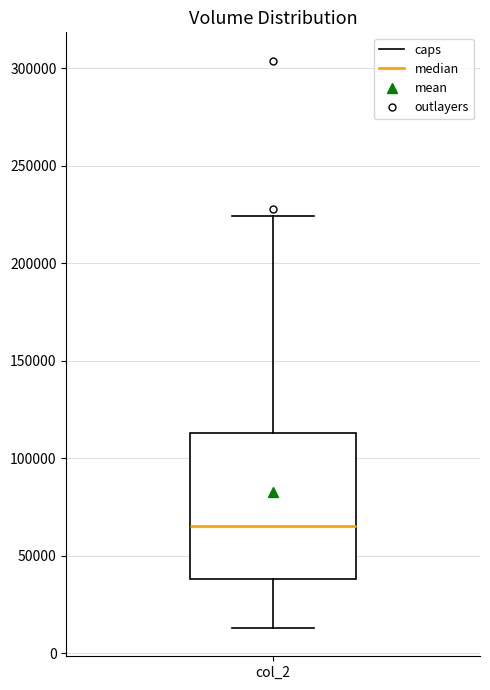

Read this box plot against the y-axis: the position of the median line, the range covered by the box, and the ends of both whiskers. The values are not printed on the chart, so give them approximately, as read against the axis.

median 65000, box 40000 to 115000, whiskers 15000 to 225000